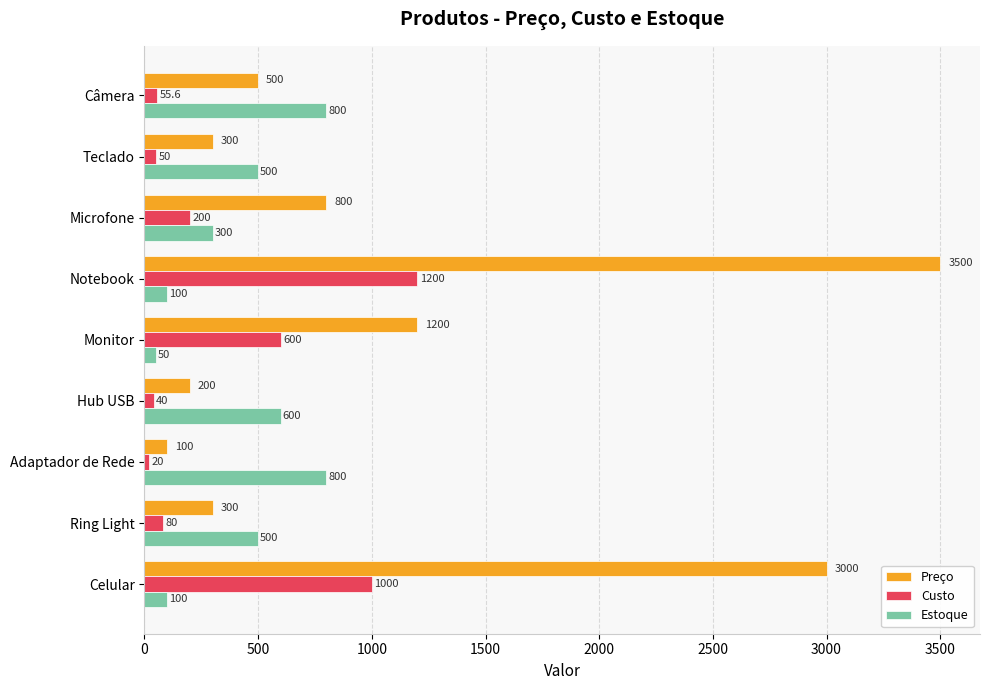

Rank the categories by Custo value from highest to lowest.

Notebook, Celular, Monitor, Microfone, Ring Light, Câmera, Teclado, Hub USB, Adaptador de Rede